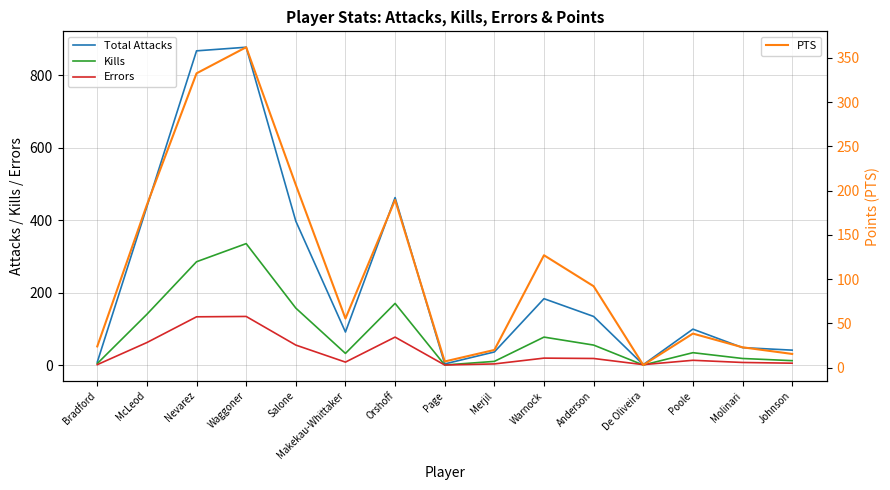

How many interior local peaks does the Total Attacks series have?

4